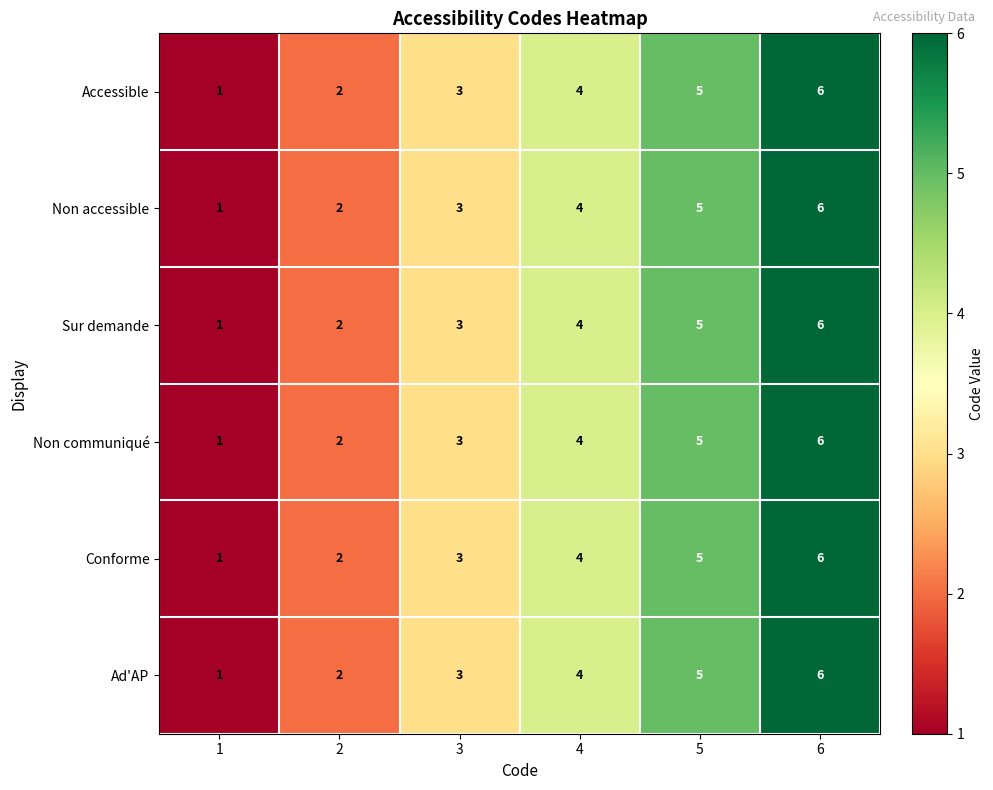

The value of Non accessible at 6 is 6. True or false?

True